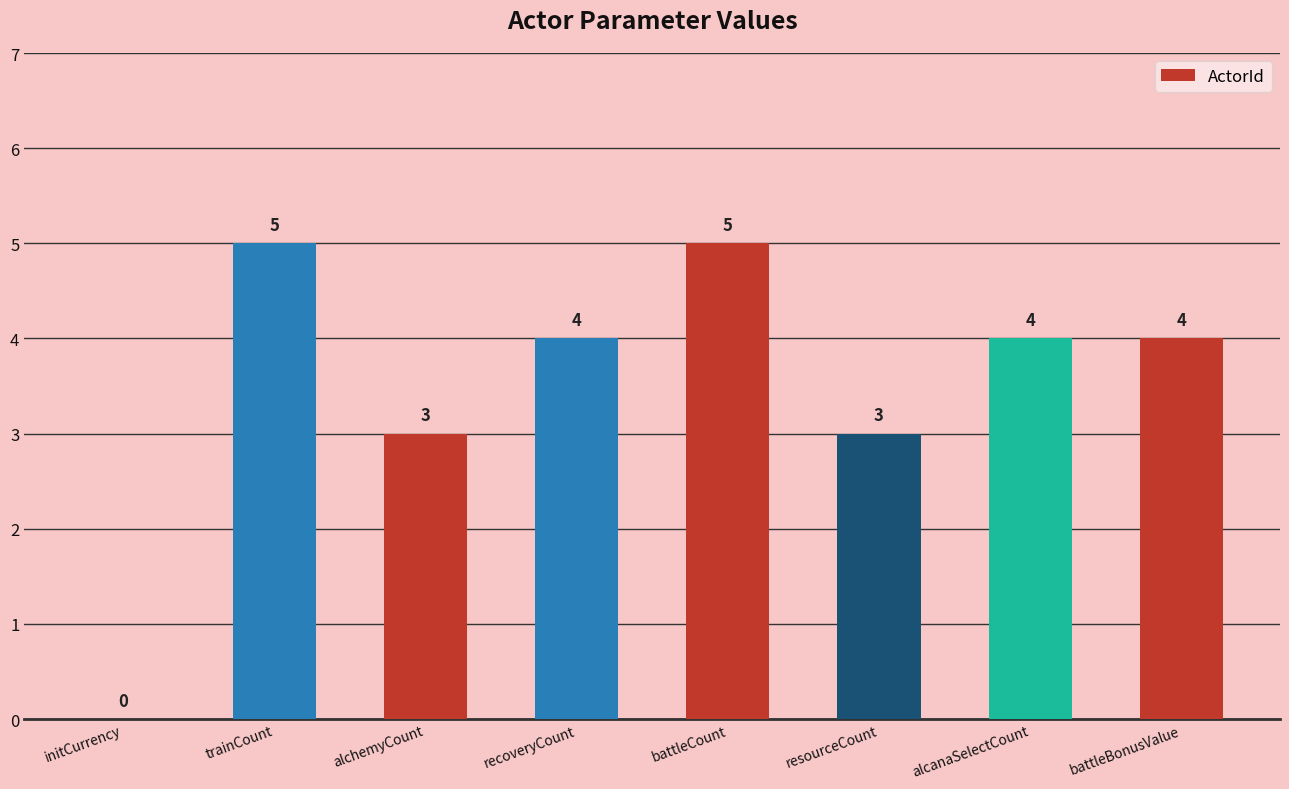

Where does the data first go above 4?

trainCount